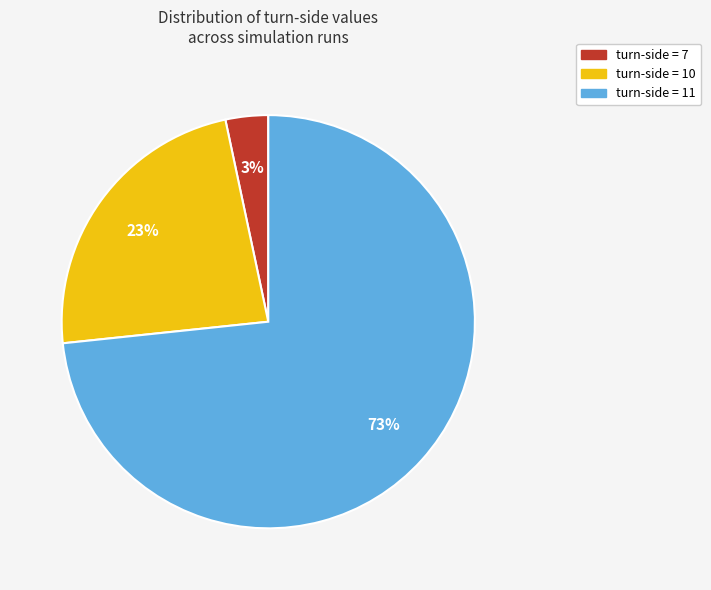

To the nearest percent, what is the average slice percentage?

33%